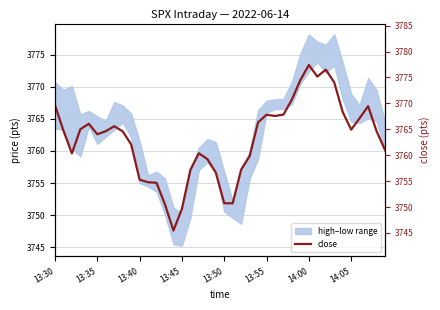

At which label does the data first exceed 3764?

13:30